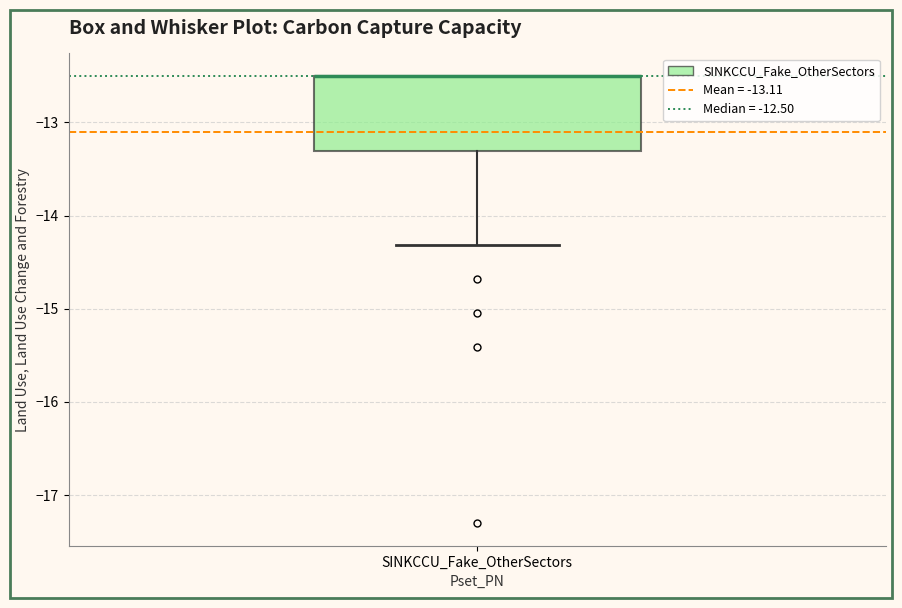

Where is the lower edge of the box for SINKCCU_Fake_OtherSectors on the y-axis? The values are not printed on the chart, so give them approximately, as read against the axis.

-13.3